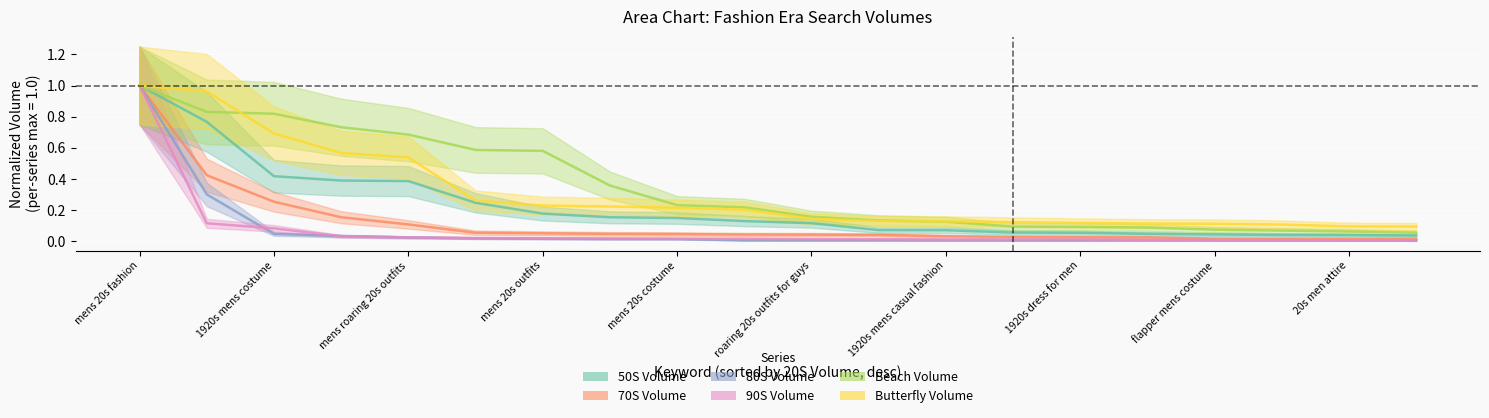

Reading right to left, transcribe all the data shown in this chart.

50S Volume: 20s outfits male=0.0	20s men attire=0.0	roaring 20s costume male=0.0	flapper mens costume=0.0	1920 costumes male=0.0	1920s dress for men=0.1	mens roaring 20s attire=0.1	1920s mens casual fashion=0.1	1920s male outfits=0.1	roaring 20s outfits for guys=0.1	1920s mens attire=0.1	mens 20s costume=0.1	1920s mens gangster fashion=0.2	mens 20s outfits=0.2	roaring 20s costume mens=0.2	mens roaring 20s outfits=0.4	1920s mens outfits=0.4	1920s mens costume=0.4	roaring 20 mens fashion=0.8	mens 20s fashion=1.0
70S Volume: 20s outfits male=0.0	20s men attire=0.0	roaring 20s costume male=0.0	flapper mens costume=0.0	1920 costumes male=0.0	1920s dress for men=0.0	mens roaring 20s attire=0.0	1920s mens casual fashion=0.0	1920s male outfits=0.0	roaring 20s outfits for guys=0.0	1920s mens attire=0.0	mens 20s costume=0.0	1920s mens gangster fashion=0.0	mens 20s outfits=0.1	roaring 20s costume mens=0.1	mens roaring 20s outfits=0.1	1920s mens outfits=0.2	1920s mens costume=0.3	roaring 20 mens fashion=0.4	mens 20s fashion=1.0
80S Volume: 20s outfits male=0.0	20s men attire=0.0	roaring 20s costume male=0.0	flapper mens costume=0.0	1920 costumes male=0.0	1920s dress for men=0.0	mens roaring 20s attire=0.0	1920s mens casual fashion=0.0	1920s male outfits=0.0	roaring 20s outfits for guys=0.0	1920s mens attire=0.0	mens 20s costume=0.0	1920s mens gangster fashion=0.0	mens 20s outfits=0.0	roaring 20s costume mens=0.0	mens roaring 20s outfits=0.0	1920s mens outfits=0.0	1920s mens costume=0.0	roaring 20 mens fashion=0.3	mens 20s fashion=1.0
90S Volume: 20s outfits male=0.0	20s men attire=0.0	roaring 20s costume male=0.0	flapper mens costume=0.0	1920 costumes male=0.0	1920s dress for men=0.0	mens roaring 20s attire=0.0	1920s mens casual fashion=0.0	1920s male outfits=0.0	roaring 20s outfits for guys=0.0	1920s mens attire=0.0	mens 20s costume=0.0	1920s mens gangster fashion=0.0	mens 20s outfits=0.0	roaring 20s costume mens=0.0	mens roaring 20s outfits=0.0	1920s mens outfits=0.0	1920s mens costume=0.1	roaring 20 mens fashion=0.1	mens 20s fashion=1.0
Beach Volume: 20s outfits male=0.1	20s men attire=0.1	roaring 20s costume male=0.1	flapper mens costume=0.1	1920 costumes male=0.1	1920s dress for men=0.1	mens roaring 20s attire=0.1	1920s mens casual fashion=0.1	1920s male outfits=0.1	roaring 20s outfits for guys=0.2	1920s mens attire=0.2	mens 20s costume=0.2	1920s mens gangster fashion=0.4	mens 20s outfits=0.6	roaring 20s costume mens=0.6	mens roaring 20s outfits=0.7	1920s mens outfits=0.7	1920s mens costume=0.8	roaring 20 mens fashion=0.8	mens 20s fashion=1.0
Butterfly Volume: 20s outfits male=0.1	20s men attire=0.1	roaring 20s costume male=0.1	flapper mens costume=0.1	1920 costumes male=0.1	1920s dress for men=0.1	mens roaring 20s attire=0.1	1920s mens casual fashion=0.1	1920s male outfits=0.1	roaring 20s outfits for guys=0.1	1920s mens attire=0.2	mens 20s costume=0.2	1920s mens gangster fashion=0.2	mens 20s outfits=0.2	roaring 20s costume mens=0.3	mens roaring 20s outfits=0.5	1920s mens outfits=0.6	1920s mens costume=0.7	roaring 20 mens fashion=1.0	mens 20s fashion=1.0